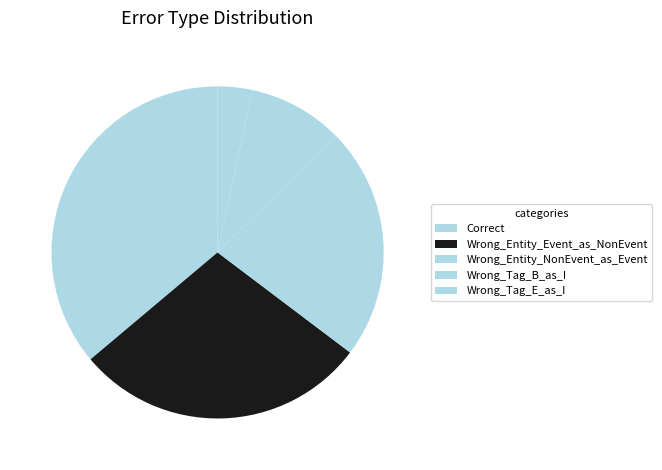

Between Wrong_Entity_NonEvent_as_Event and Correct, which is larger?

Correct